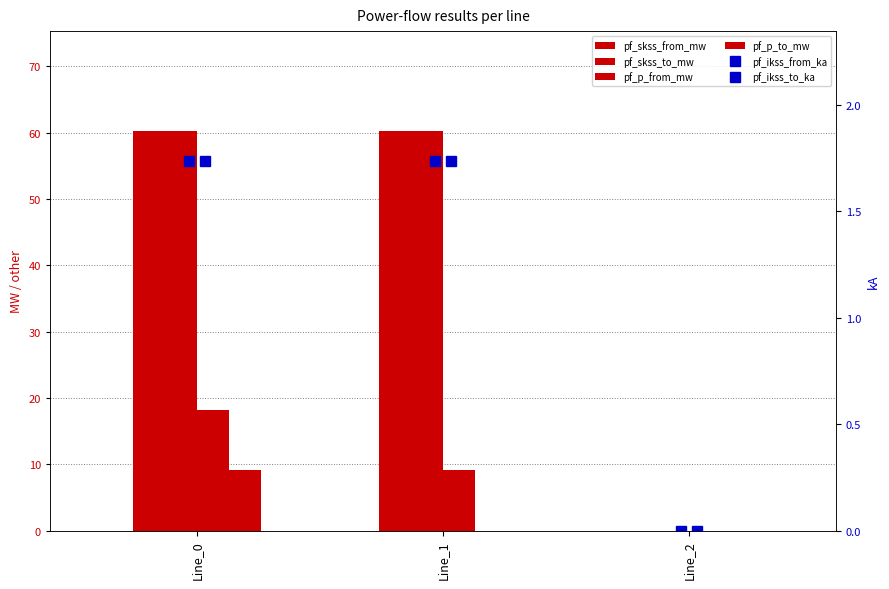

Between Line_0 and Line_1, which is larger?

Line_1